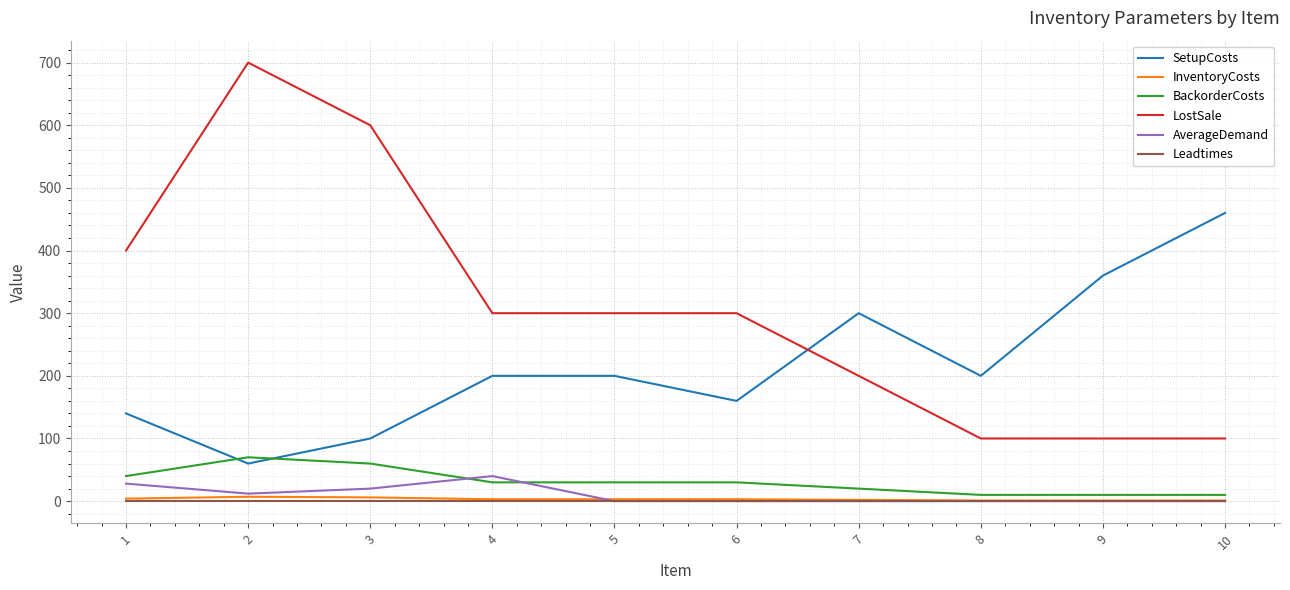

What is the difference between the maximum and minimum values in the AverageDemand series?

40